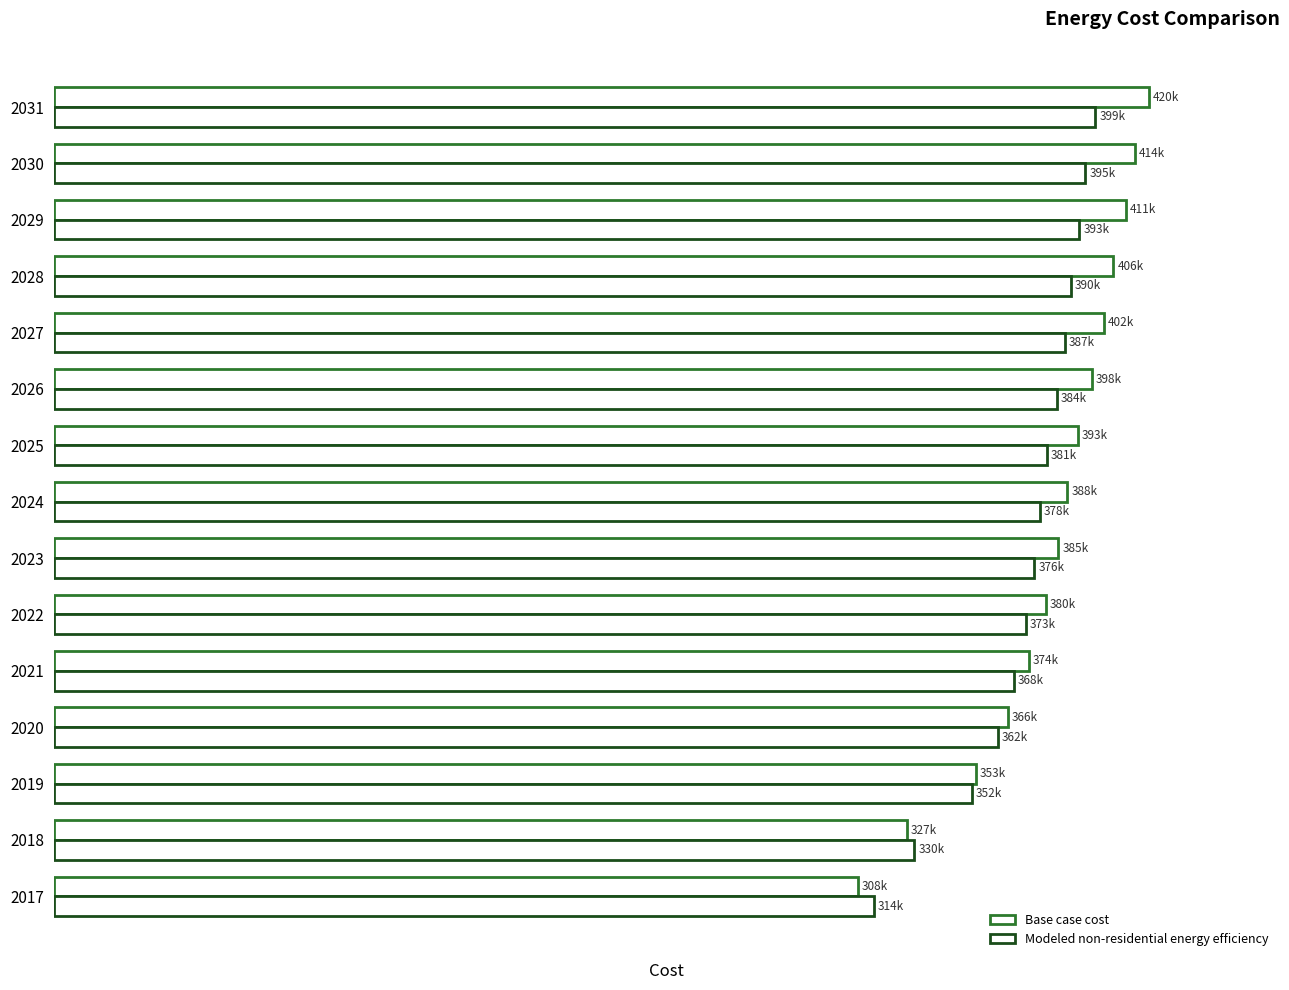

At how many categories does at least one series exceed 333821?

13